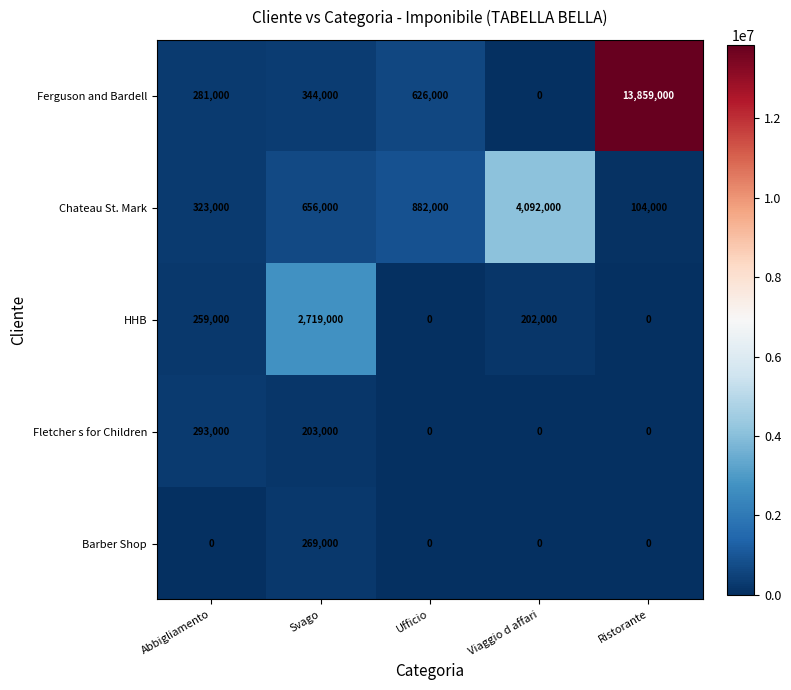

Is it true that Chateau St. Mark equals 36998 at Ristorante?

False